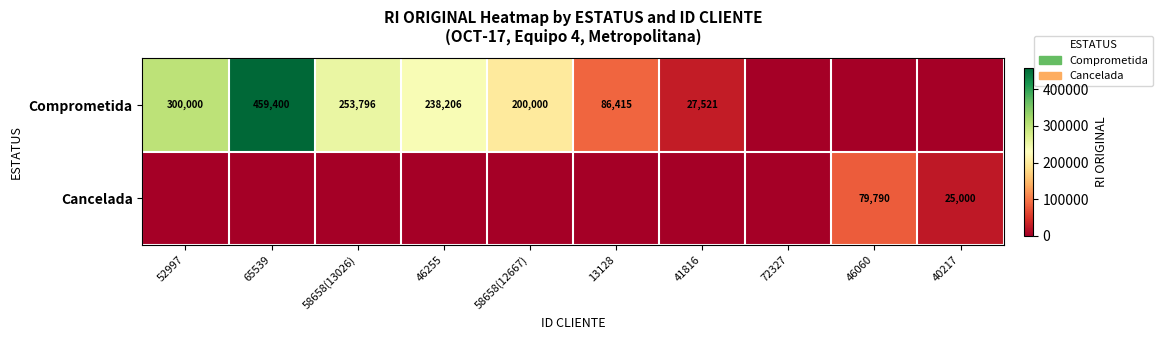

The value of Comprometida at 41816 is 27521. True or false?

True